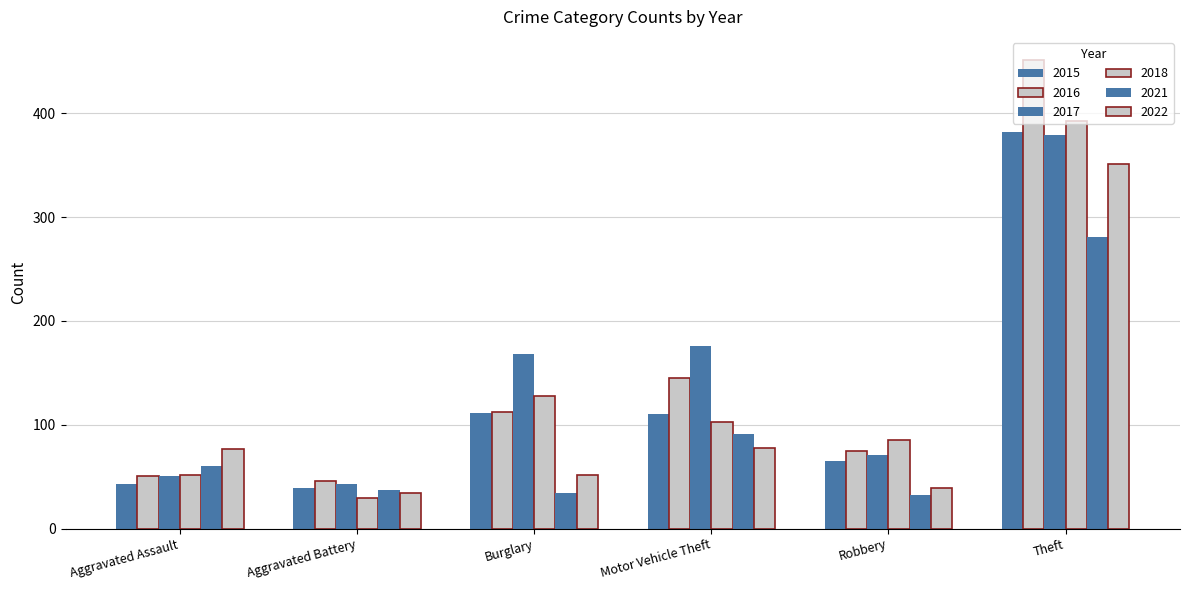

How many values in the 2015 series are below 110?

3